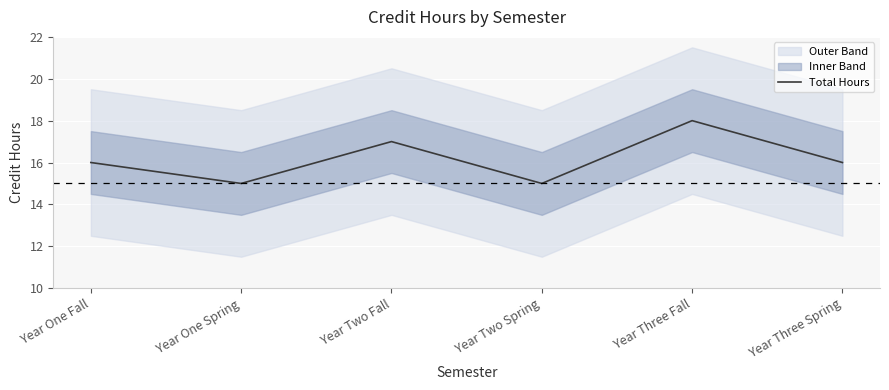

What is the average value?

16